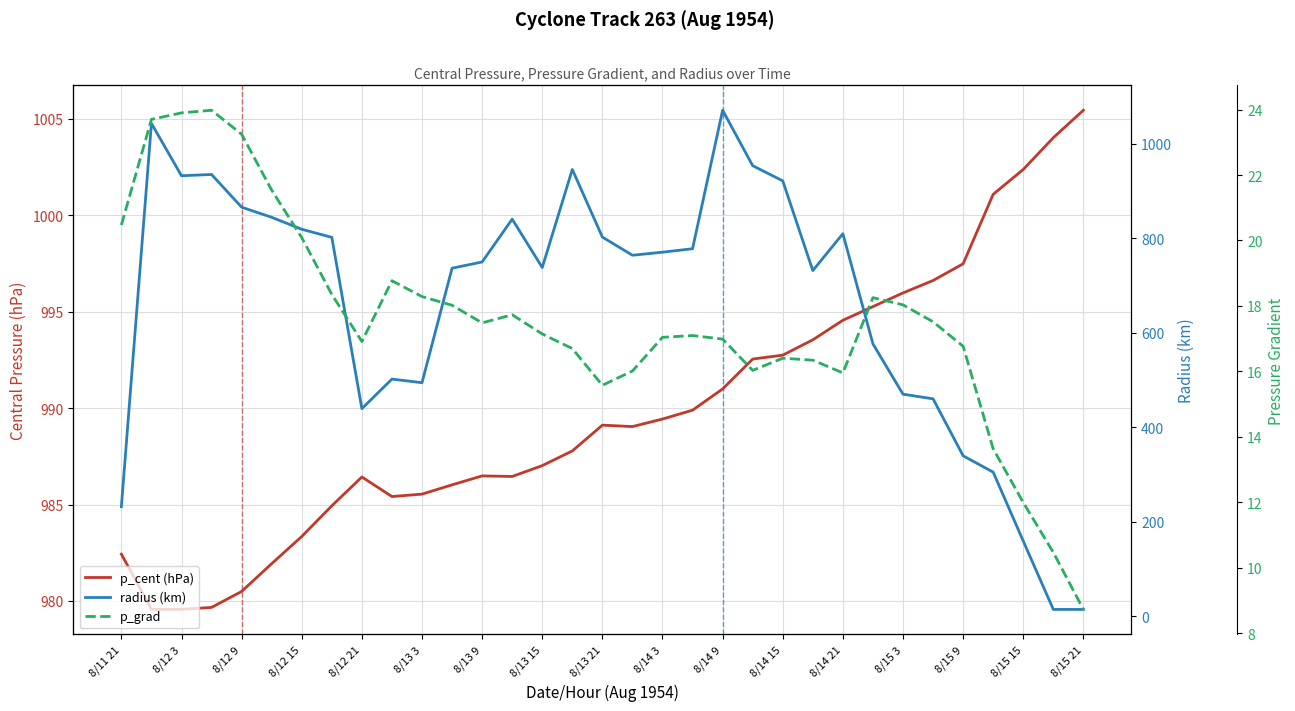

Is the value of p_grad at 19 greater than the value of radius (km) at 8/15 9?

No